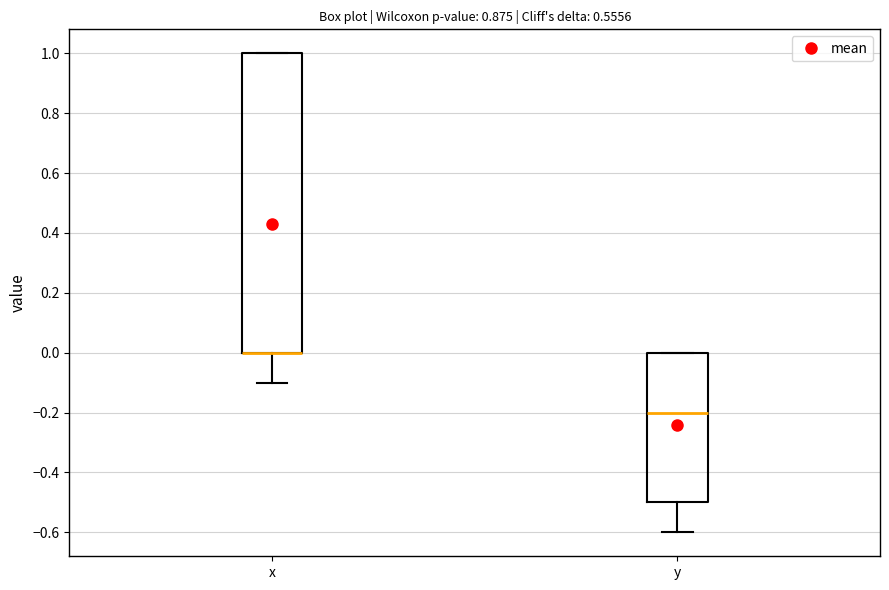

Reading left to right, read every box against the y-axis: the position of its median line, the range the box covers, and the ends of its whiskers. The values are not printed on the chart, so give them approximately, as read against the axis.

x: median 0.0 (drawn on the box's lower edge), box 0.0 to 1.0, whiskers -0.1 to 1.0
y: median -0.2, box -0.5 to 0.0, whiskers -0.6 to 0.0